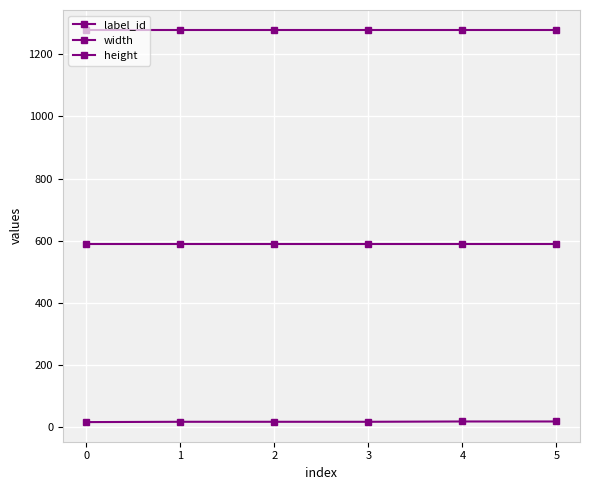

How many lines are shown in the chart?

3